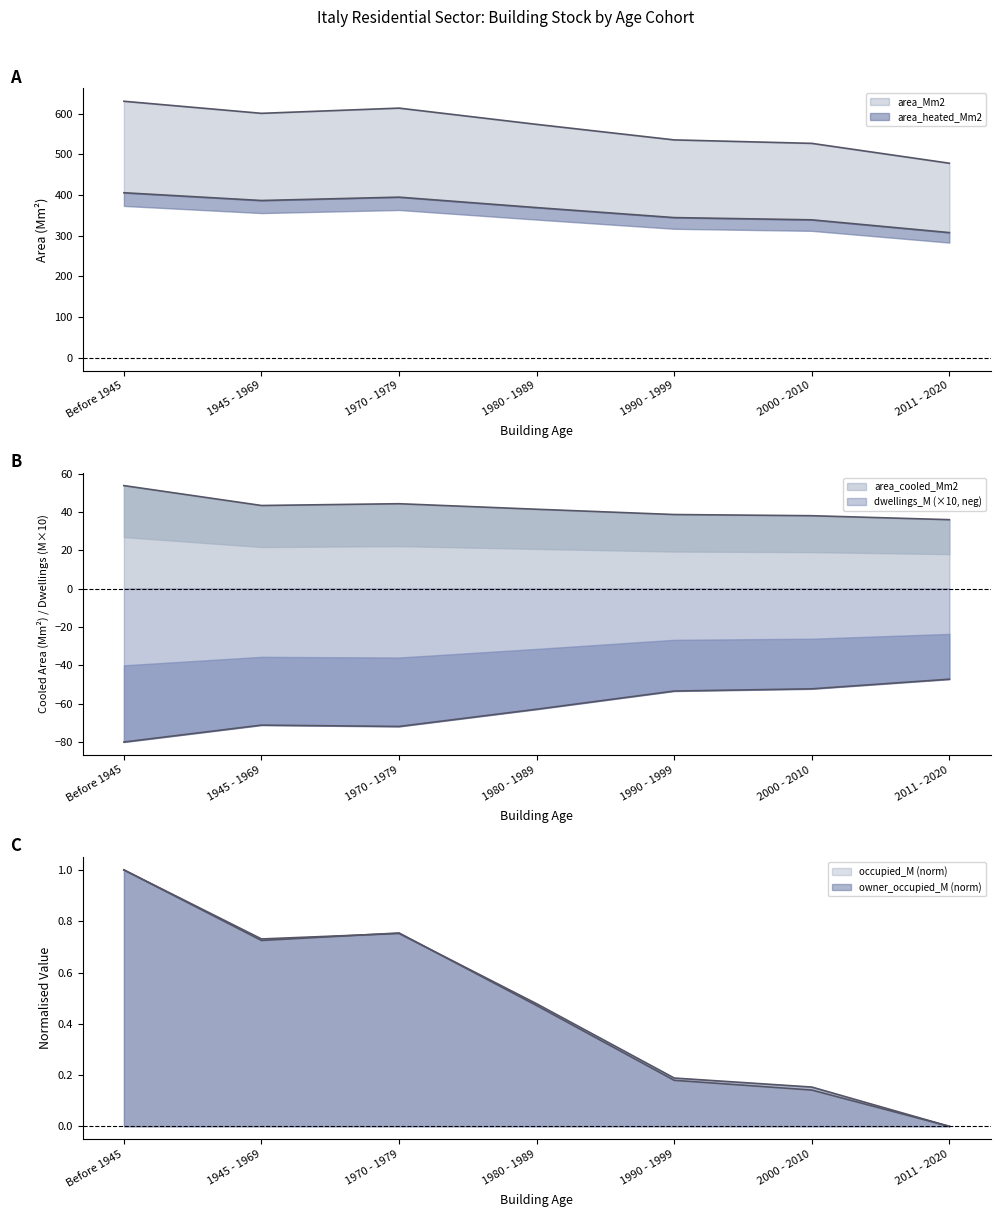

Which series has the widest spread of values?

area_Mm2